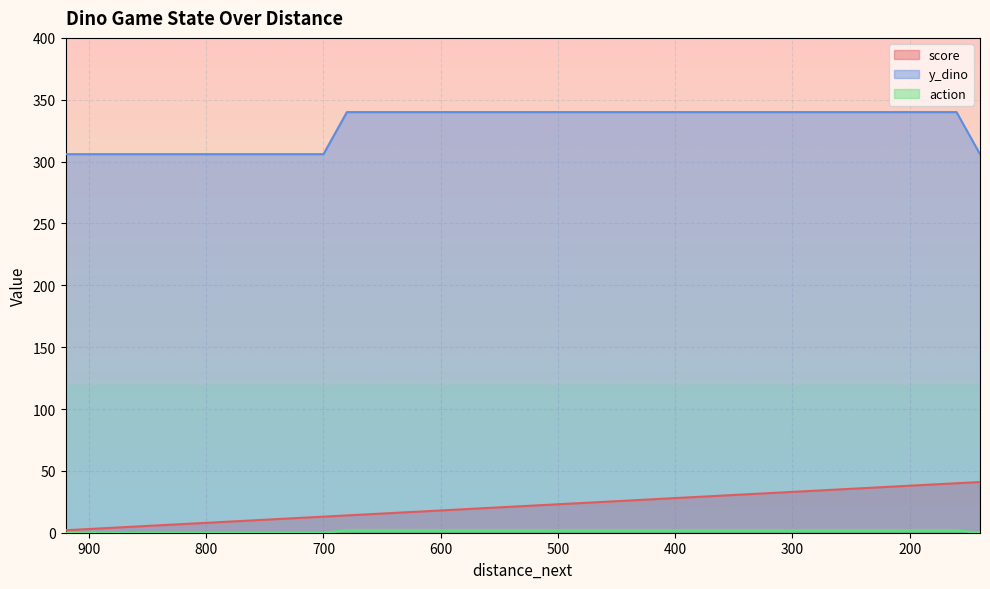

The score series shows 26 at 660. True or false?

False